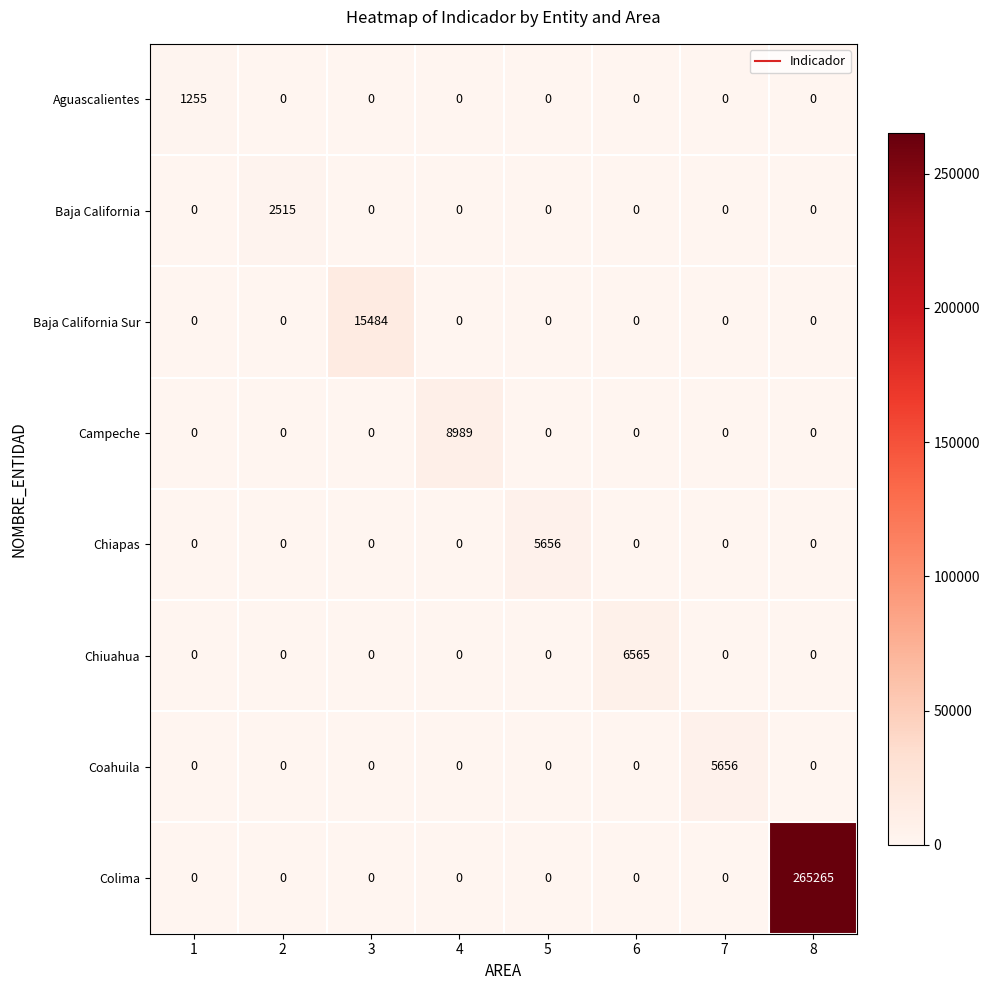

Which series has the widest spread of values?

Colima